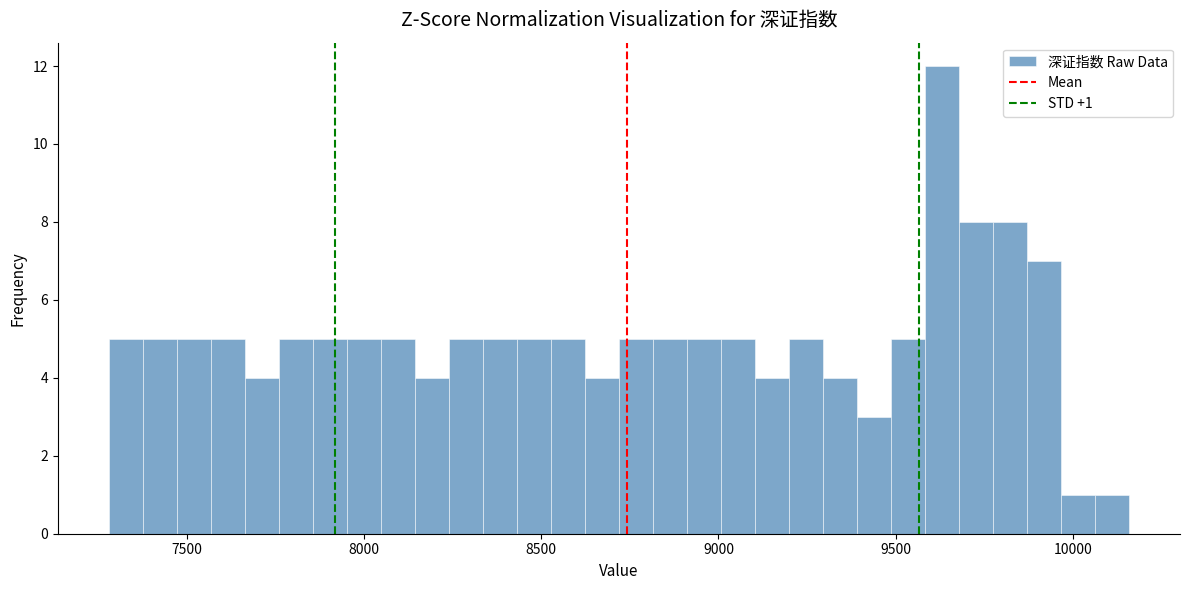

Read against the x-axis, roughly where is the centre of the tallest bar?

9650